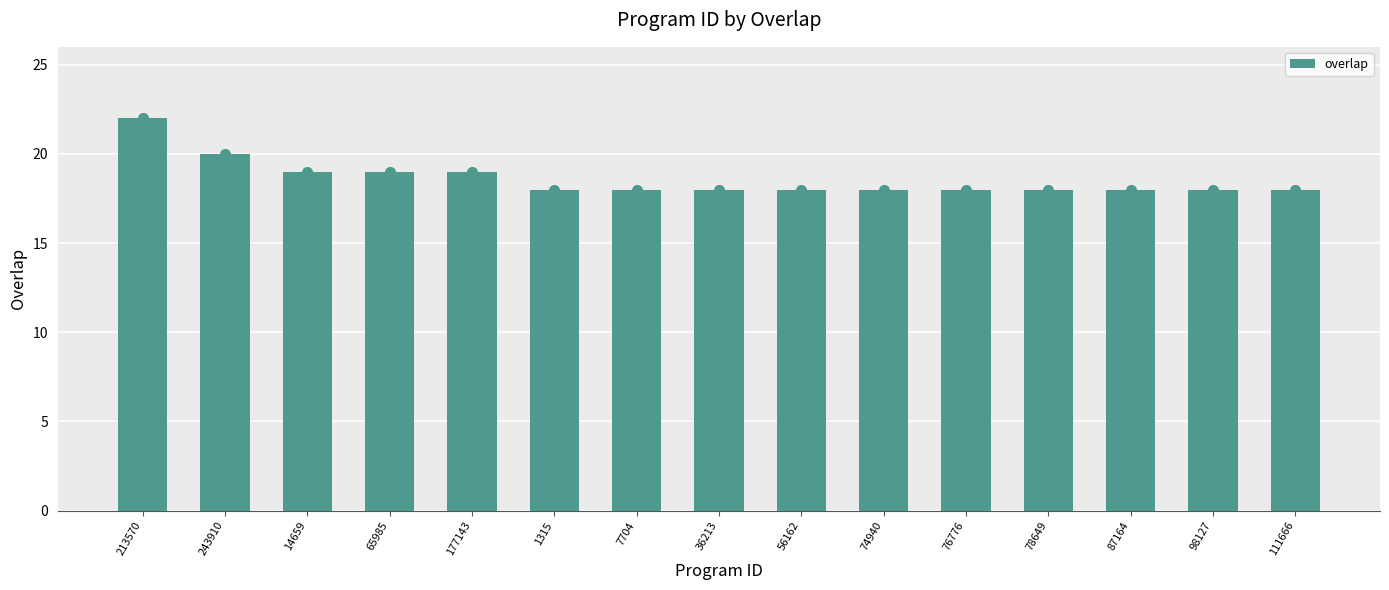

Reading left to right, extract all data points from this chart.

22	20	19	19	19	18	18	18	18	18	18	18	18	18	18